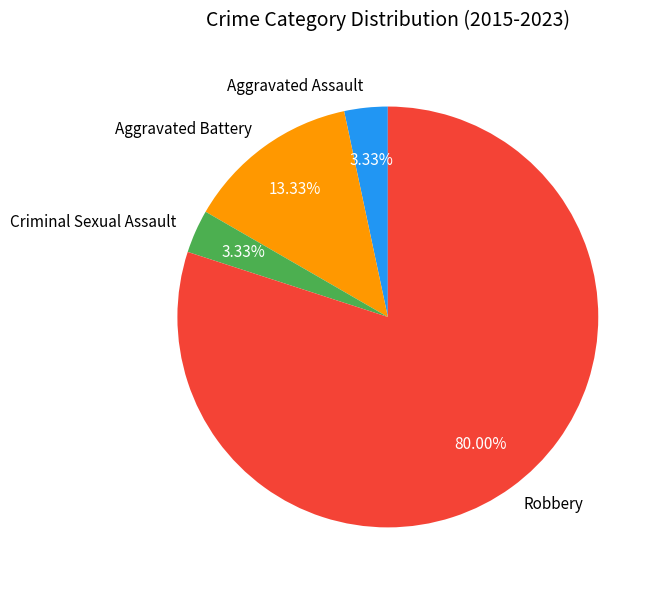

To the nearest percent, what is the average slice percentage?

25%